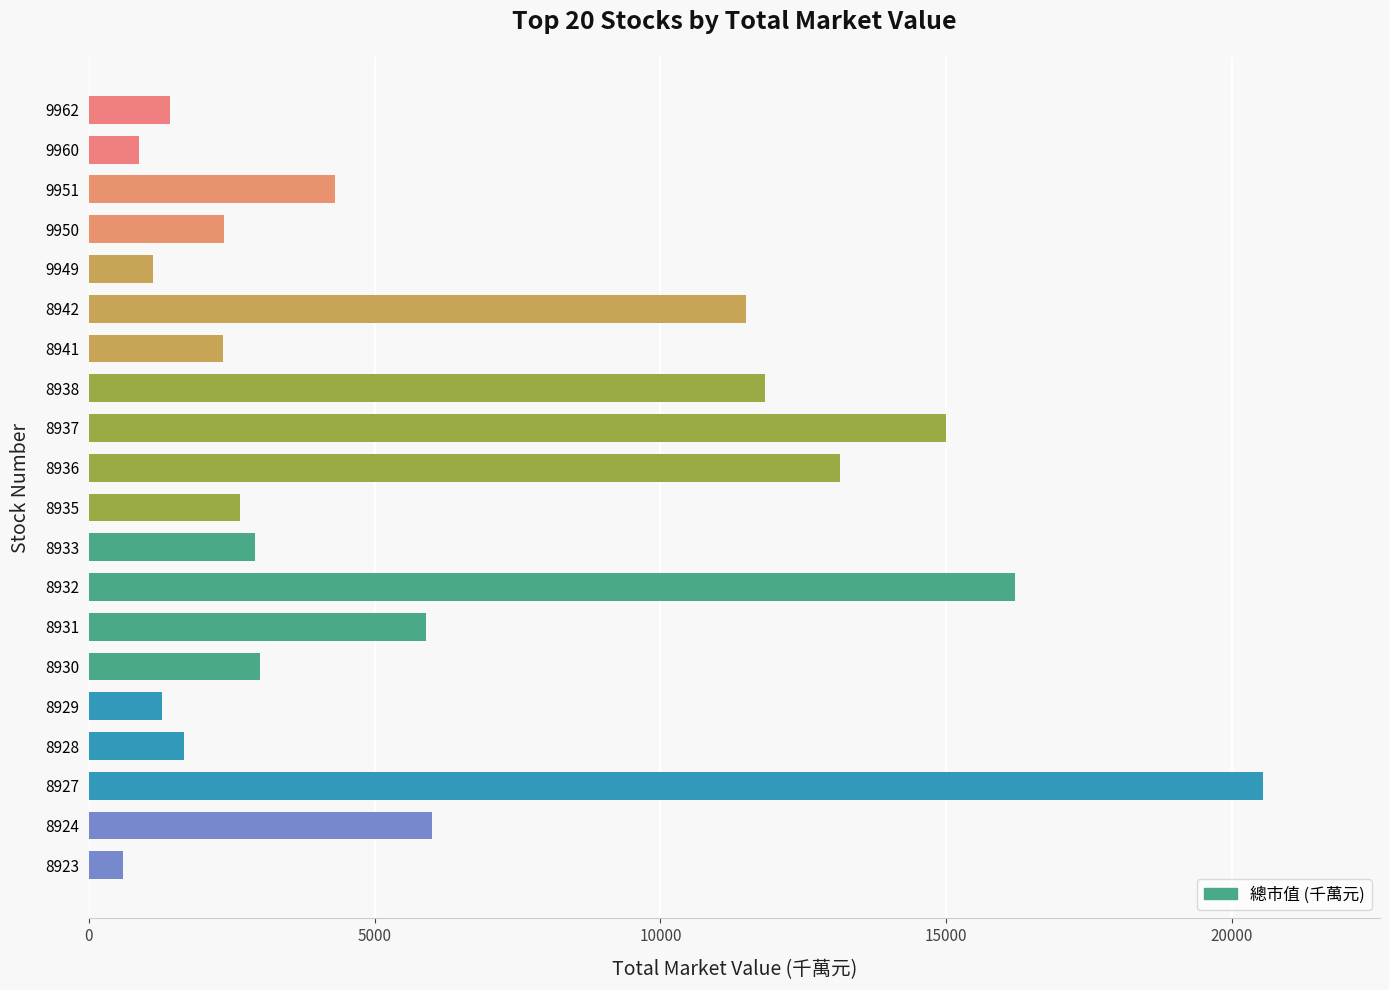

What is the value of the 5th bar from the top?

1129